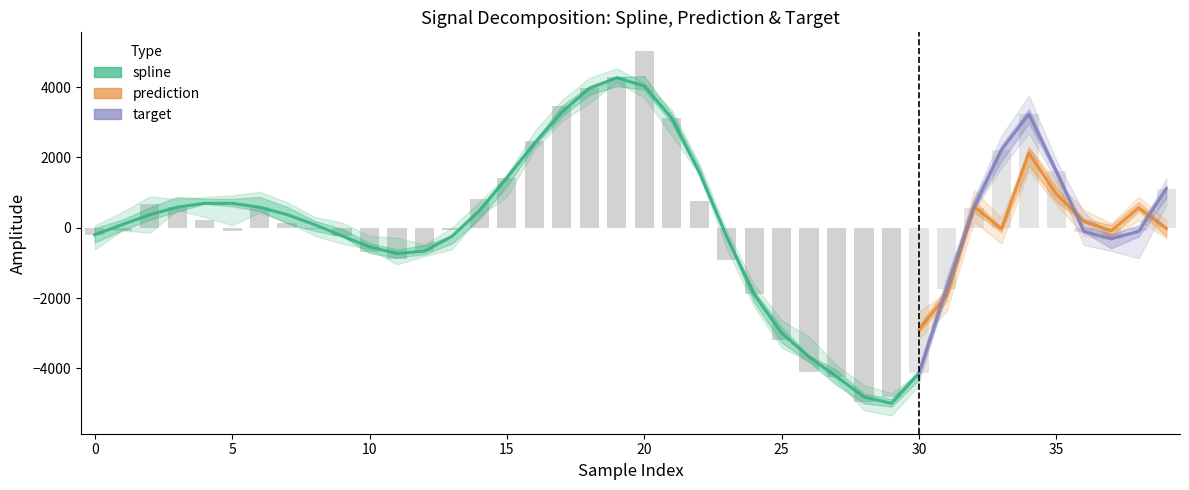

At how many categories does at least one series exceed 4163?

2